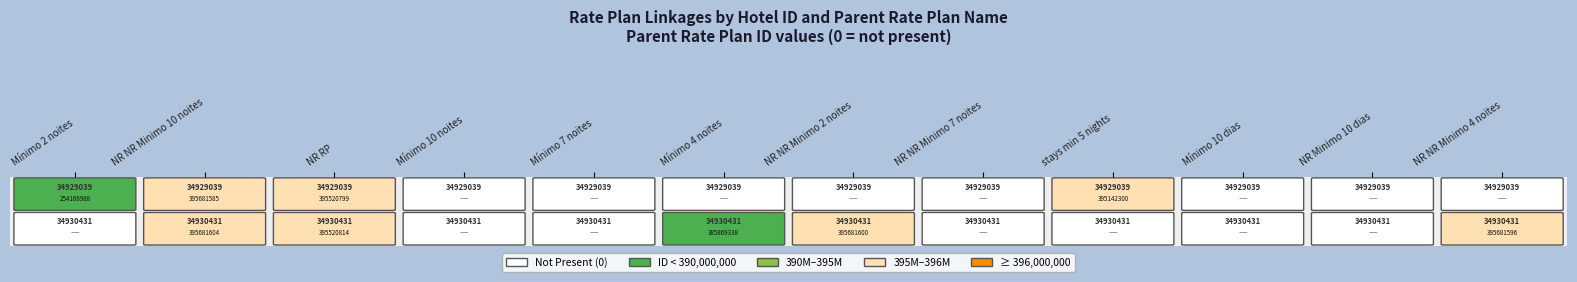

Reading left to right, list all the values displayed in this chart.

34929039: Mínimo 2 noites=254168988	NR NR Minimo 10 noites=395681585	NR RP=395520799	Mínimo 10 noites=0	Mínimo 7 noites=0	Mínimo 4 noites=0	NR NR Minimo 2 noites=0	NR NR Minimo 7 noites=0	stays min 5 nights=395142300	Mínimo 10 dias=0	NR Minimo 10 dias=0	NR NR Minimo 4 noites=0
34930431: Mínimo 2 noites=0	NR NR Minimo 10 noites=395681604	NR RP=395520814	Mínimo 10 noites=0	Mínimo 7 noites=0	Mínimo 4 noites=385869338	NR NR Minimo 2 noites=395681600	NR NR Minimo 7 noites=0	stays min 5 nights=0	Mínimo 10 dias=0	NR Minimo 10 dias=0	NR NR Minimo 4 noites=395681596